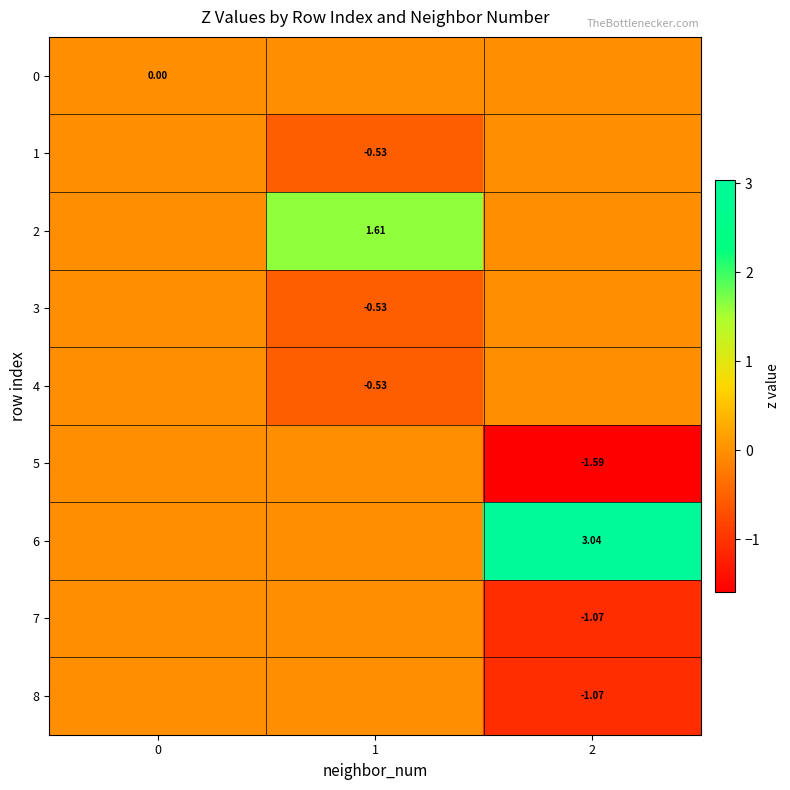

What is the smallest value displayed?

-1.6